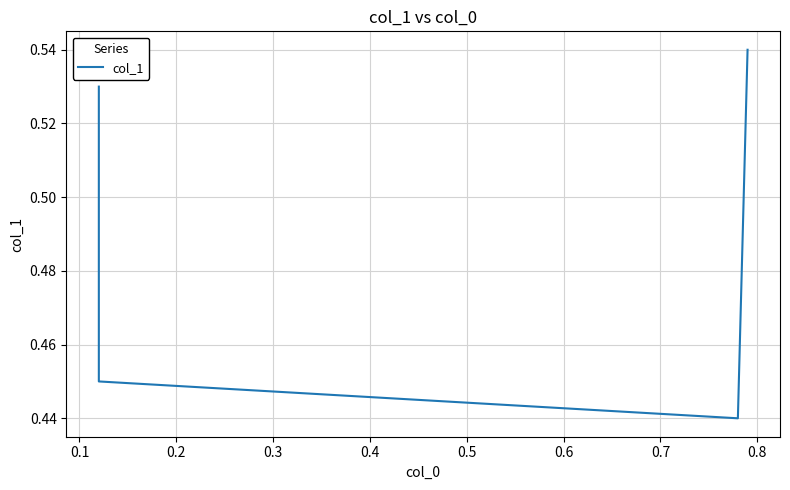

Count the values in the range 0 to 1.

4